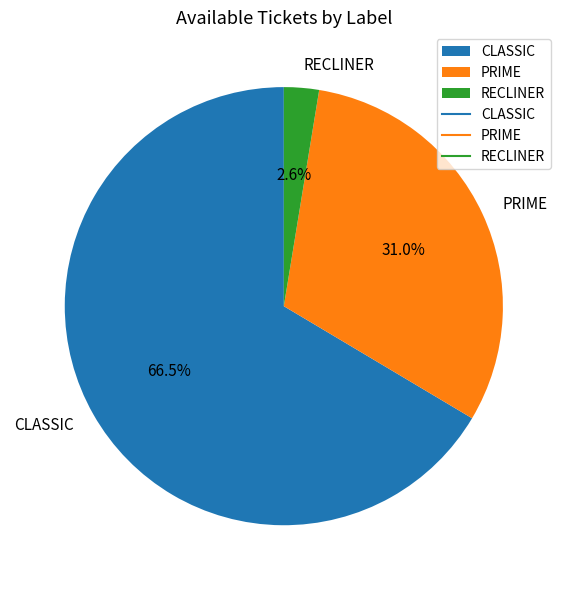

Which slice represents more than half of the pie?

CLASSIC